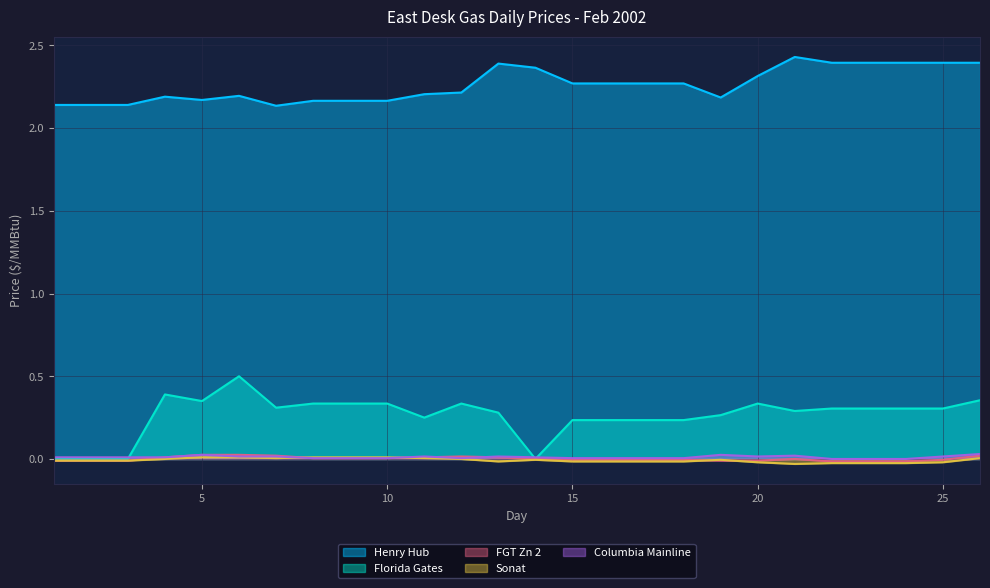

Reading left to right, list all the values displayed in this chart.

Henry Hub: 2.1	2.1	2.1	2.2	2.2	2.2	2.1	2.2	2.2	2.2	2.2	2.2	2.4	2.4	2.3	2.3	2.3	2.3	2.2	2.3	2.4	2.4	2.4	2.4	2.4	2.4
Florida Gates: 0.0	0.0	0.0	0.4	0.3	0.5	0.3	0.3	0.3	0.3	0.2	0.3	0.3	0.0	0.2	0.2	0.2	0.2	0.3	0.3	0.3	0.3	0.3	0.3	0.3	0.4
FGT Zn 2: -0.0	-0.0	-0.0	0.0	0.0	0.0	0.0	0.0	0.0	0.0	0.0	0.0	0.0	0.0	-0.0	-0.0	-0.0	-0.0	-0.0	-0.0	0.0	-0.0	-0.0	-0.0	-0.0	0.0
Sonat: -0.0	-0.0	-0.0	0.0	0.0	0.0	0.0	0.0	0.0	0.0	0.0	0.0	-0.0	-0.0	-0.0	-0.0	-0.0	-0.0	-0.0	-0.0	-0.0	-0.0	-0.0	-0.0	-0.0	0.0
Columbia Mainline: 0.0	0.0	0.0	0.0	0.0	0.0	0.0	0.0	0.0	0.0	0.0	0.0	0.0	0.0	0.0	0.0	0.0	0.0	0.0	0.0	0.0	0.0	0.0	0.0	0.0	0.0